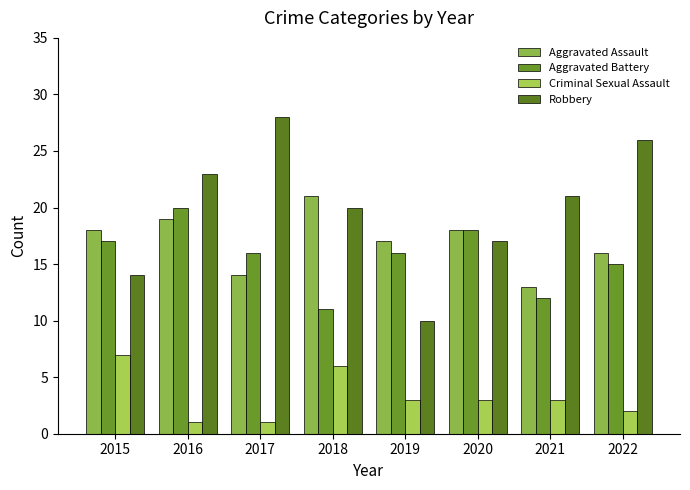

Reading left to right, extract all data points from this chart.

Aggravated Assault: 18	19	14	21	17	18	13	16
Aggravated Battery: 17	20	16	11	16	18	12	15
Criminal Sexual Assault: 7	1	1	6	3	3	3	2
Robbery: 14	23	28	20	10	17	21	26